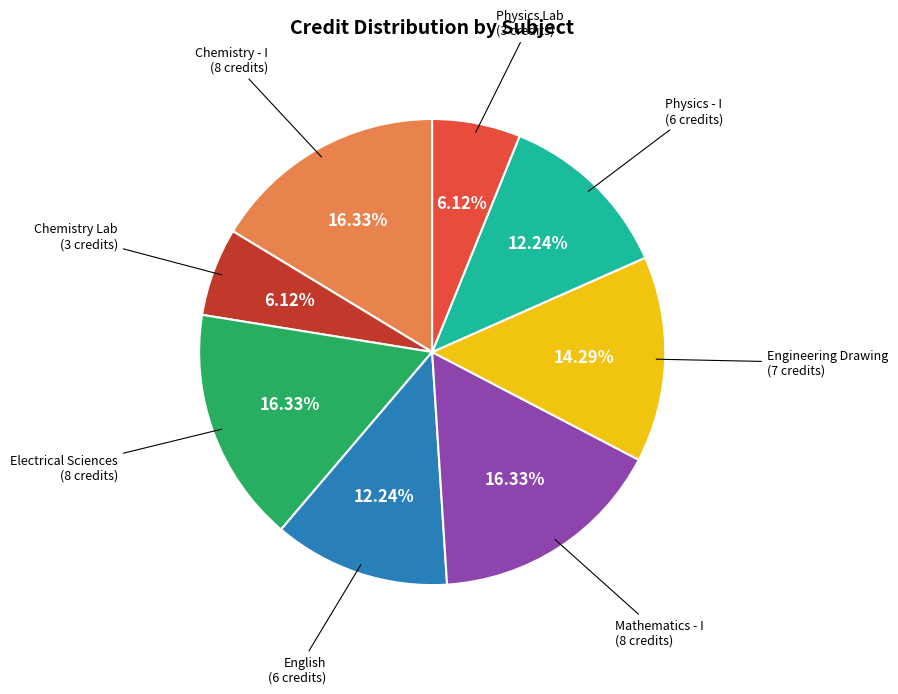

Does any single category account for the majority?

No